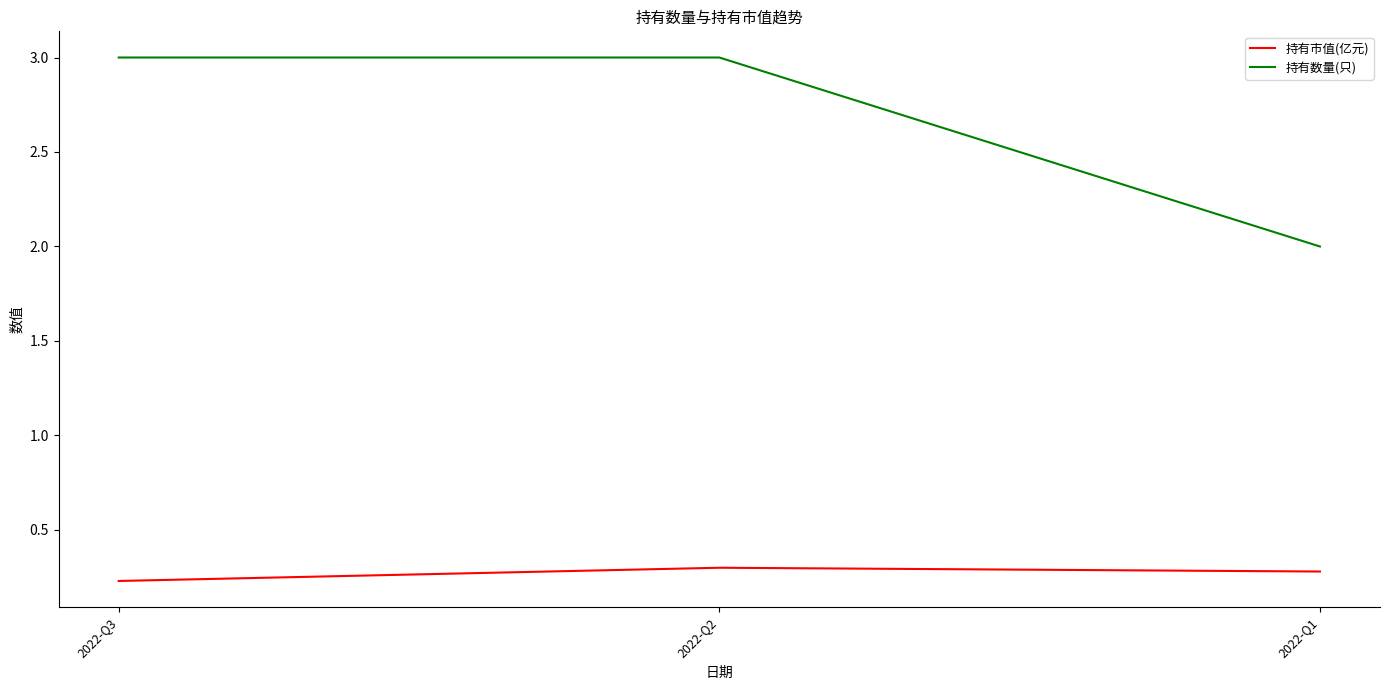

Which category has the lowest value across all series?

2022-Q3